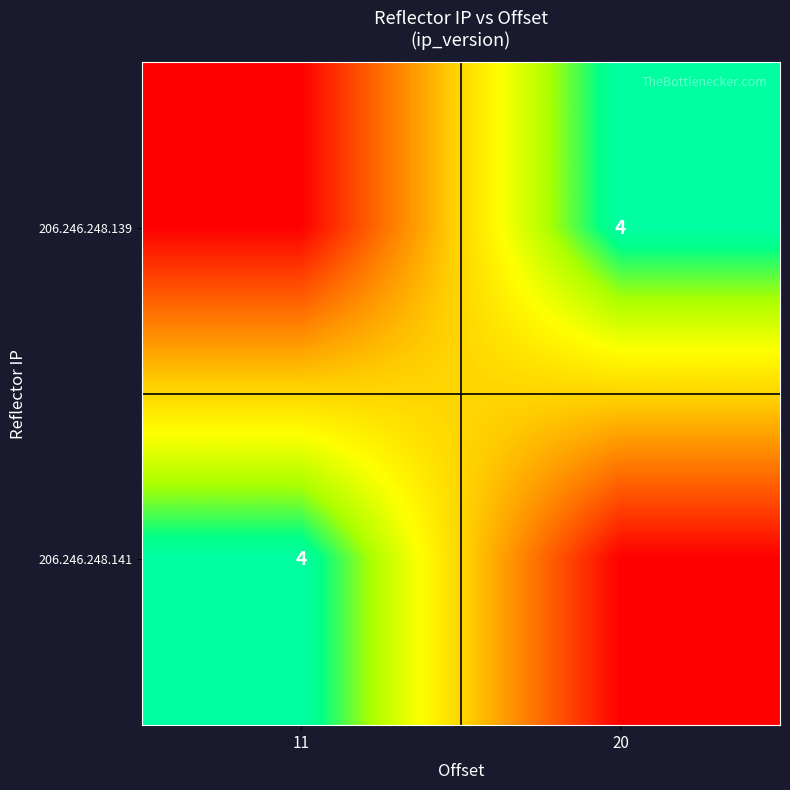

The 206.246.248.141 series shows 4 at 11. True or false?

True